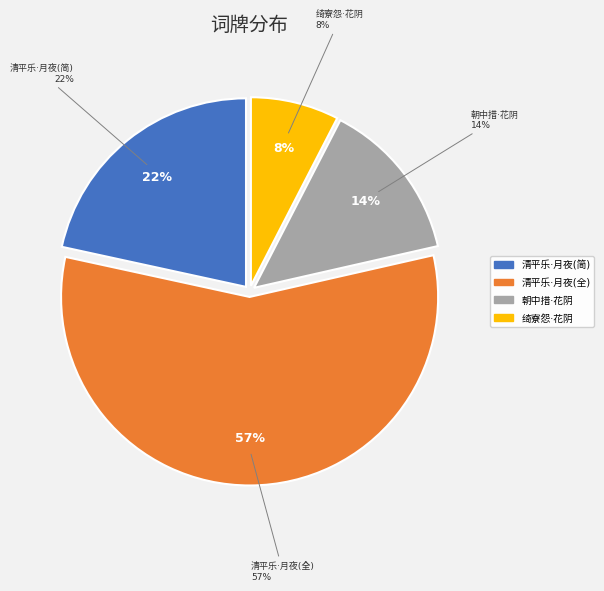

Is there any slice that represents more than half of the pie?

Yes